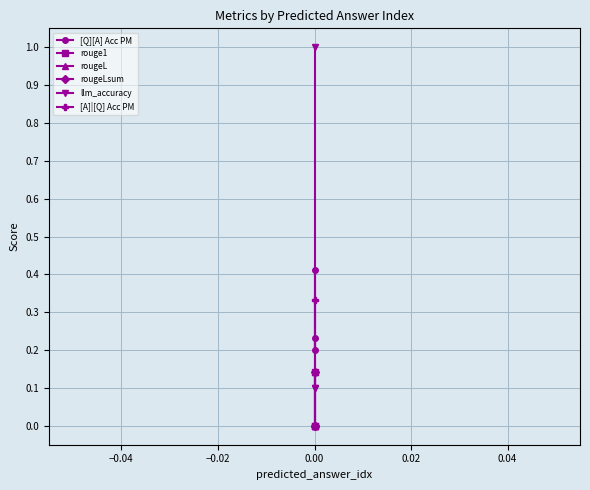

The value of [A]|[Q] Acc PM at 0.00 is 0.0. True or false?

True